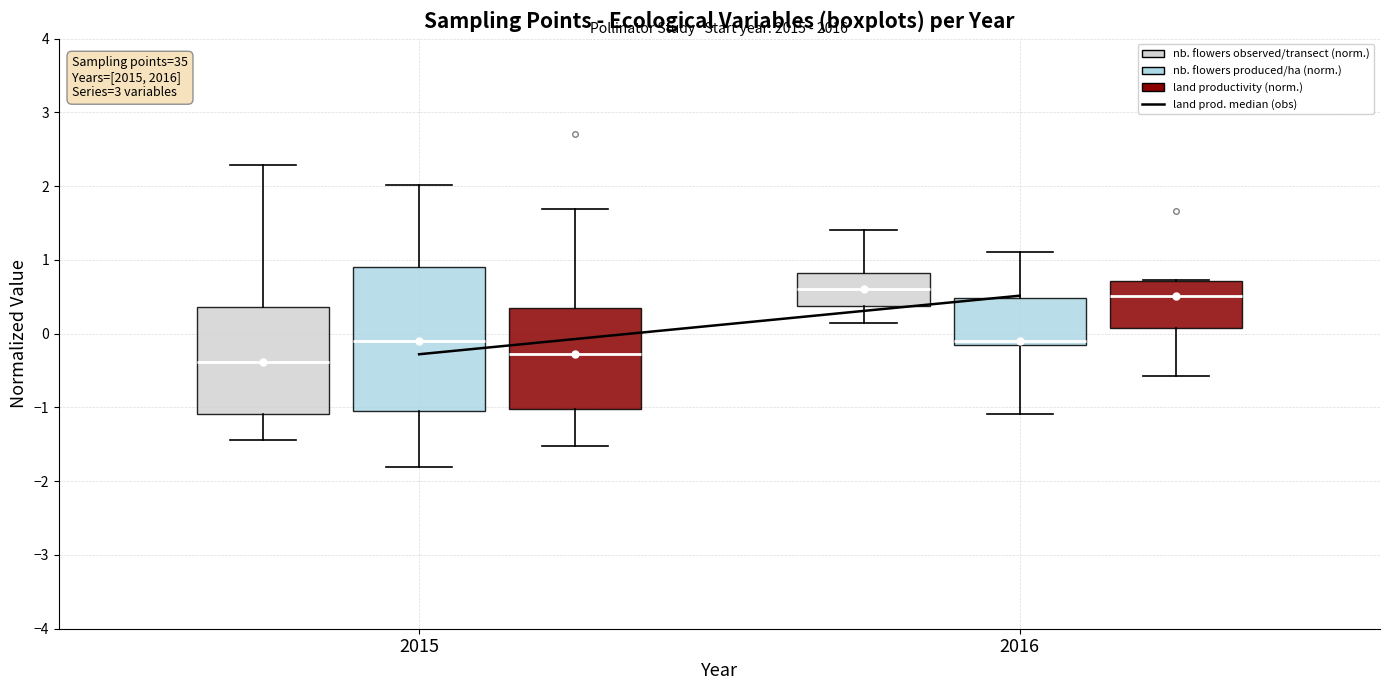

Where does the lower whisker of the box for 2015 (land productivity (norm.)) end on the y-axis? The values are not printed on the chart, so give them approximately, as read against the axis.

-1.5